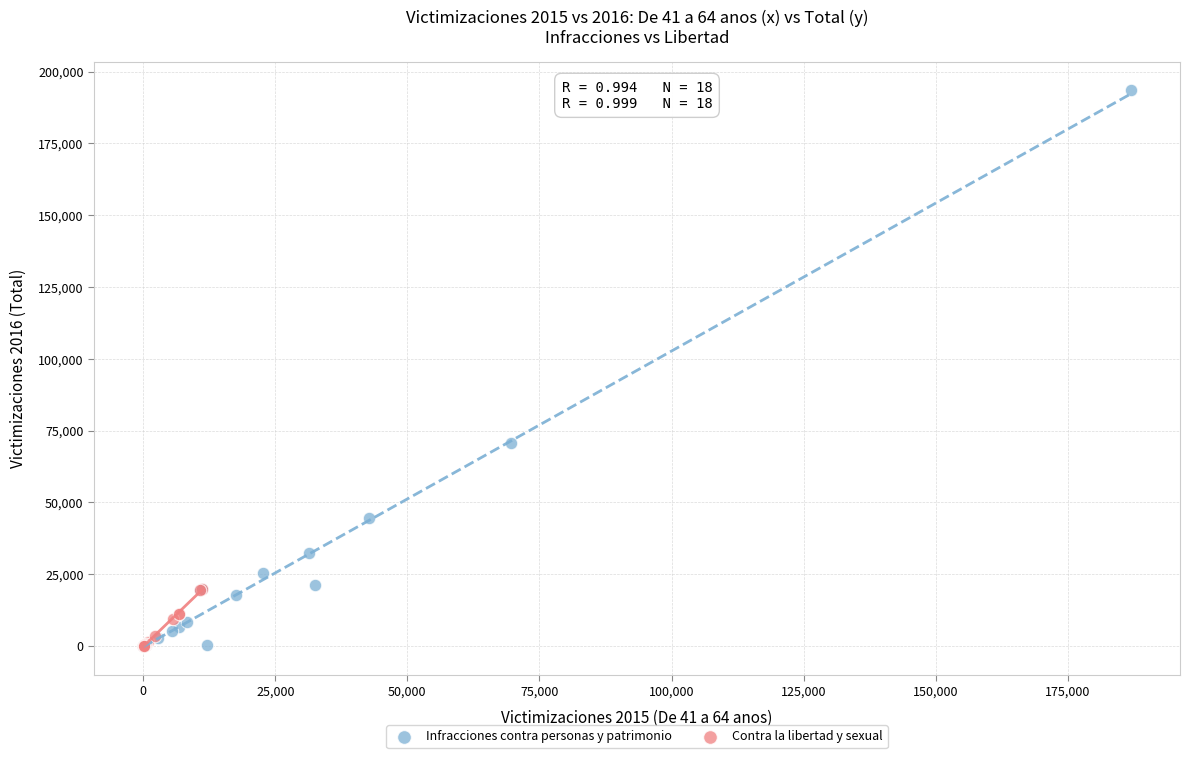

Which series has the largest Y range (max minus min)?

Infracciones contra personas y patrimonio